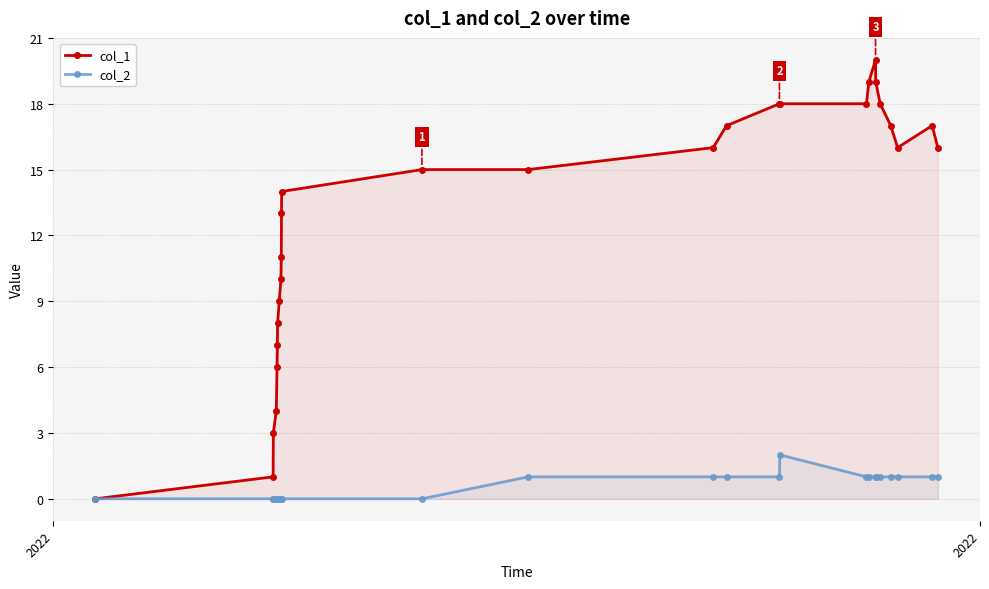

What is the average value of the col_2 series?

1